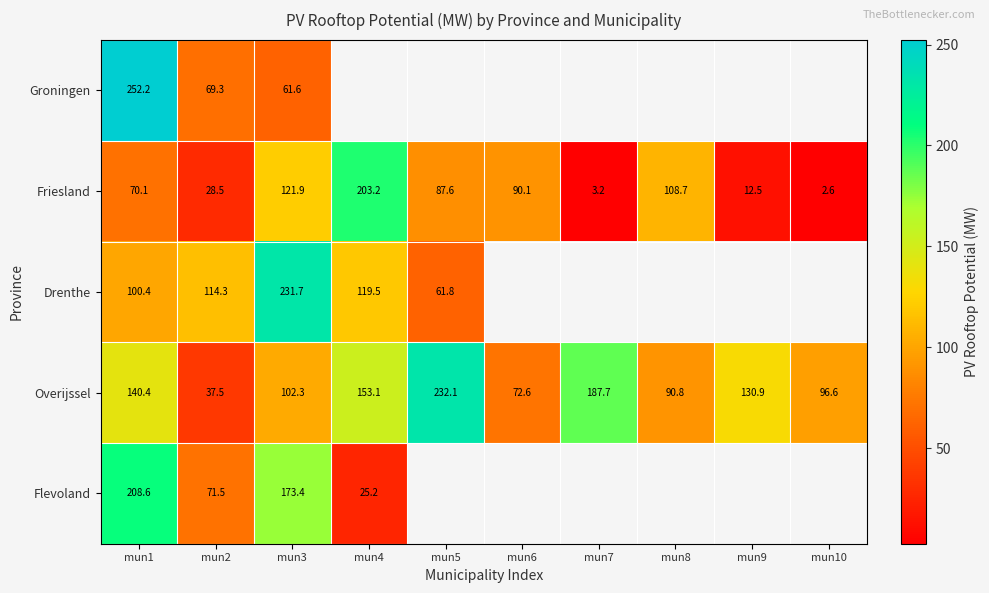

List the labels in order of Overijssel value, smallest first.

mun2, mun6, mun8, mun10, mun3, mun9, mun1, mun4, mun7, mun5